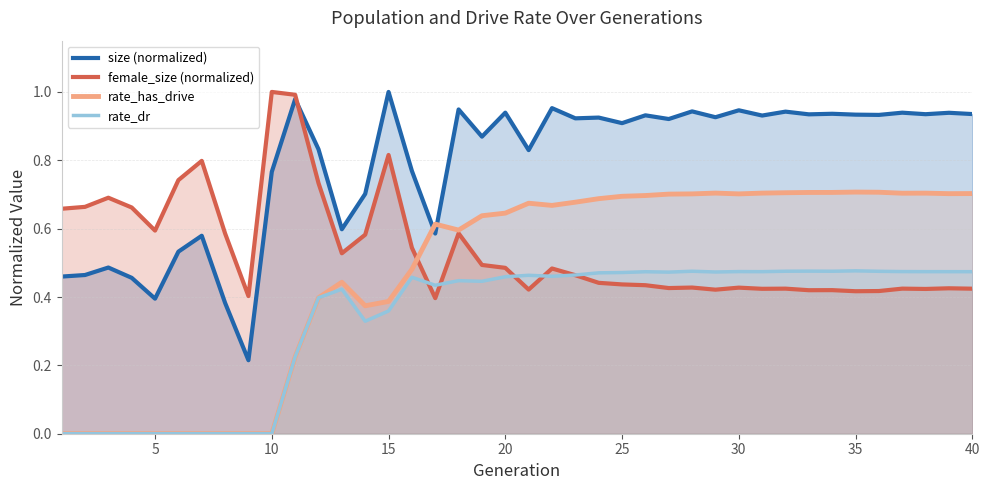

How many intersections are there between female_size and rate_dr?

5